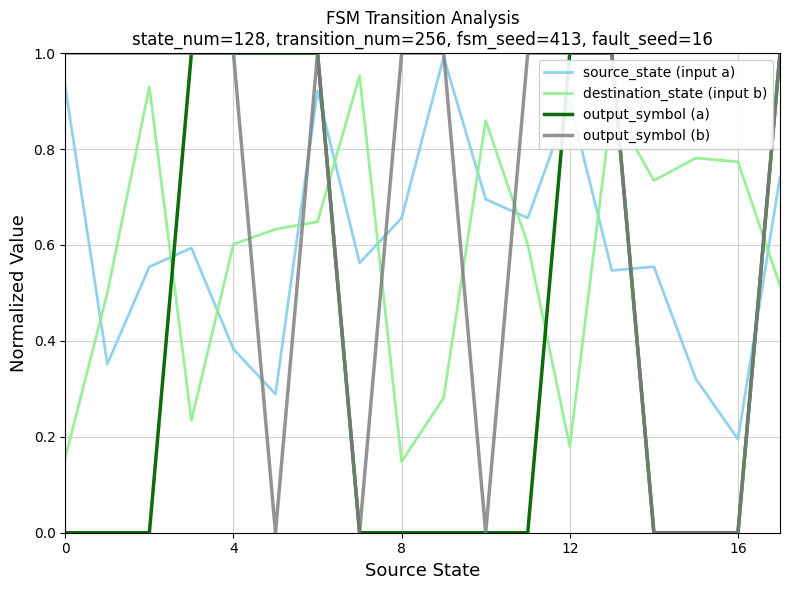

Which series has the largest total across all categories?

output_symbol (b)